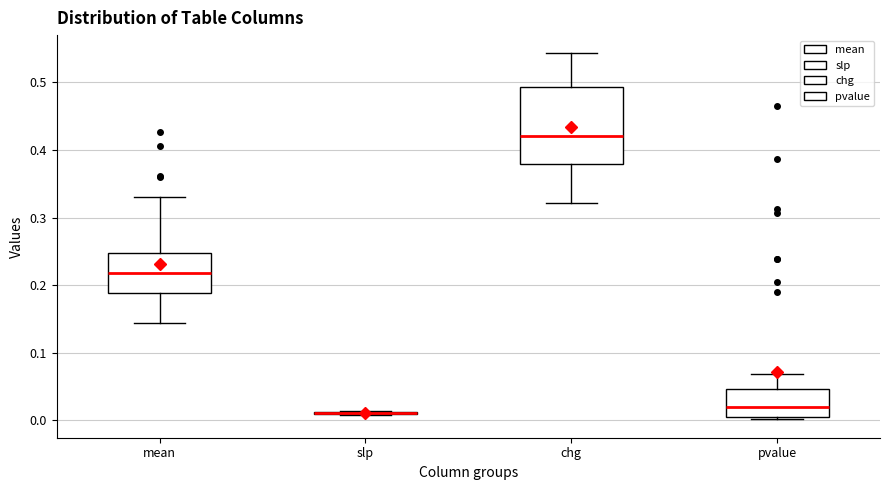

Reading left to right, read every box against the y-axis: the position of its median line, the range the box covers, and the ends of its whiskers. The values are not printed on the chart, so give them approximately, as read against the axis.

mean: median 0.22, box 0.19 to 0.25, whiskers 0.14 to 0.33
slp: box collapsed to a line at 0.01, whiskers 0.01 to 0.01
chg: median 0.42, box 0.38 to 0.49, whiskers 0.32 to 0.54
pvalue: median 0.02, box 0.01 to 0.05, whiskers 0.00 to 0.07